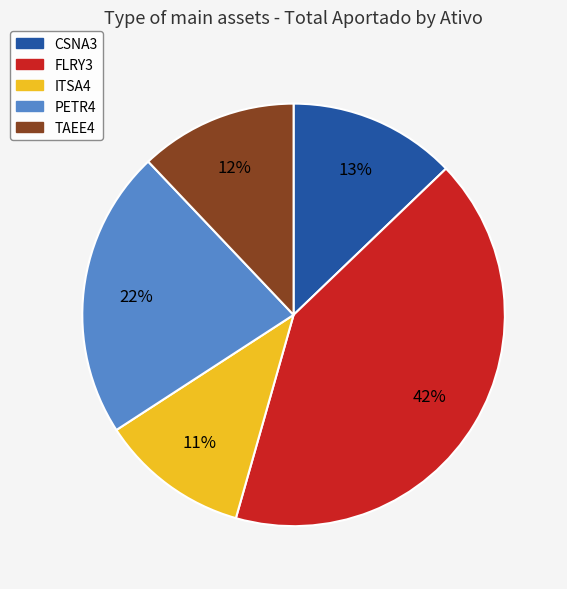

Does any single category account for the majority?

No